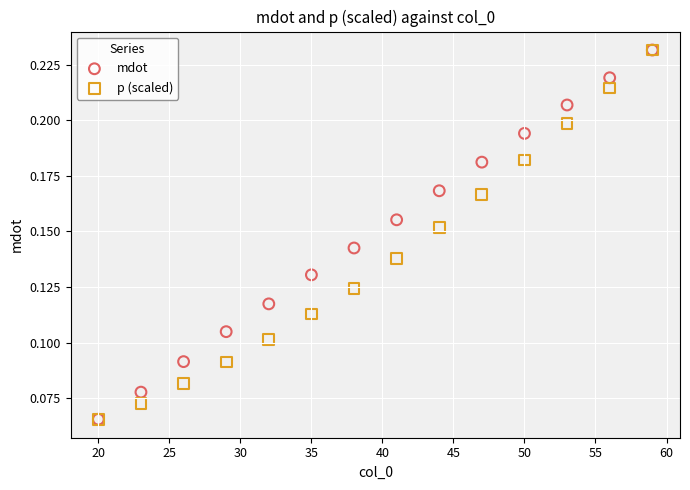

What are all the series names shown in the legend?

mdot, p (scaled)